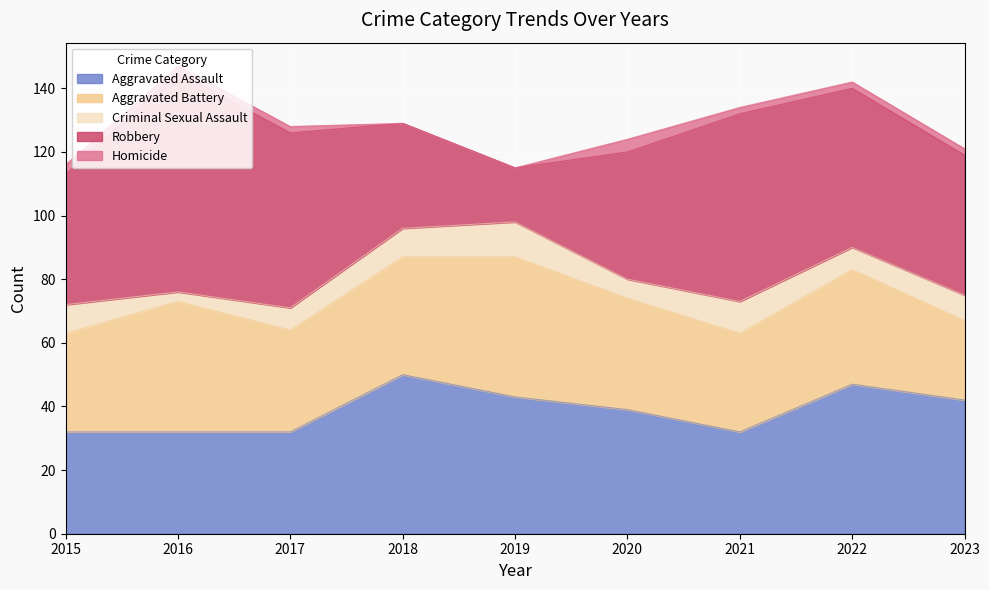

At which category is the sum across all series the highest?

2016